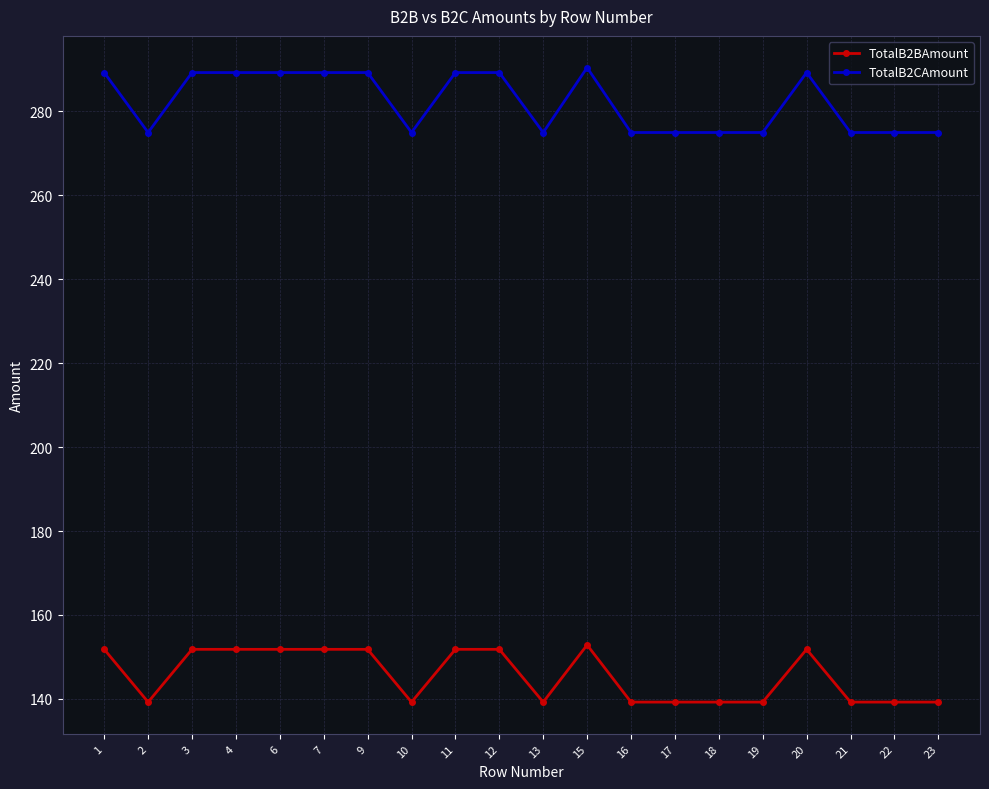

Where is the first local minimum for TotalB2BAmount?

2